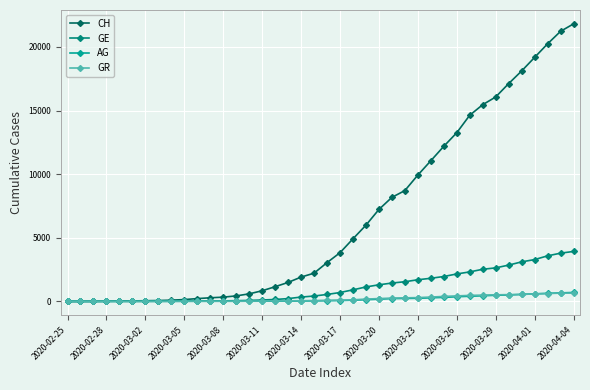

Which series has the largest range (max minus min)?

CH